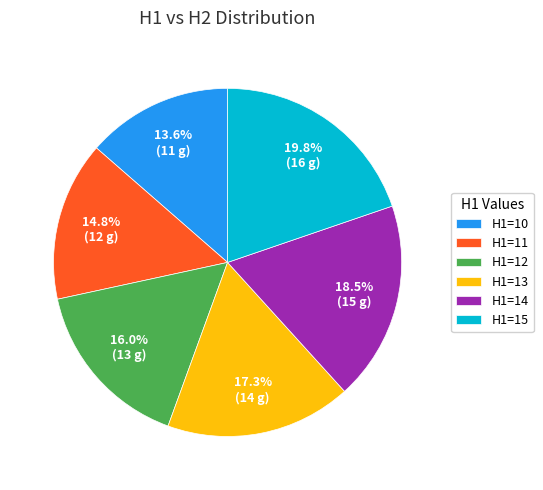

Rank the categories by value from highest to lowest.

H1=15, H1=14, H1=13, H1=12, H1=11, H1=10